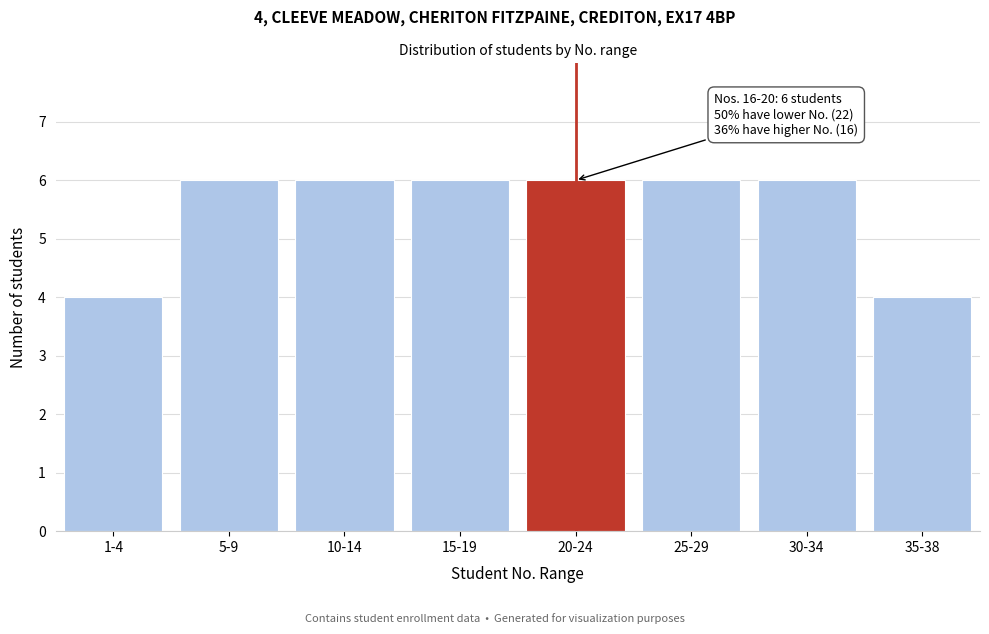

Reading left to right, extract all data points from this chart.

1-4=4	5-9=6	10-14=6	15-19=6	20-24=6	25-29=6	30-34=6	35-38=4